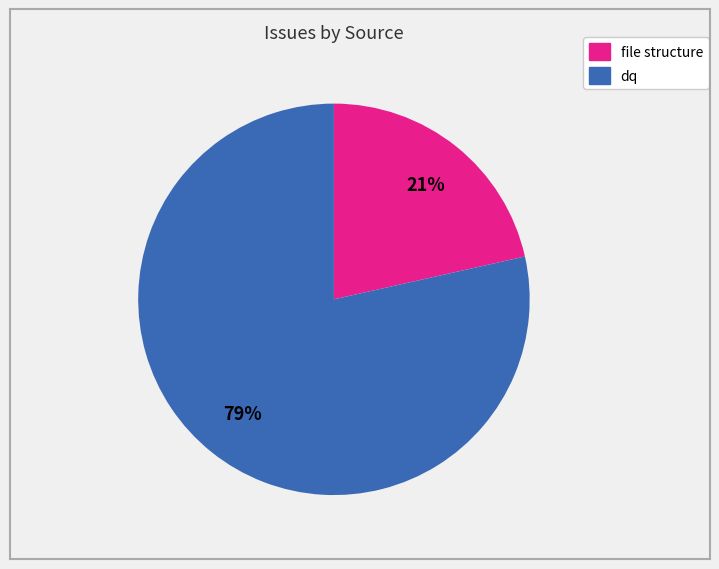

Is there a majority slice in this chart?

Yes